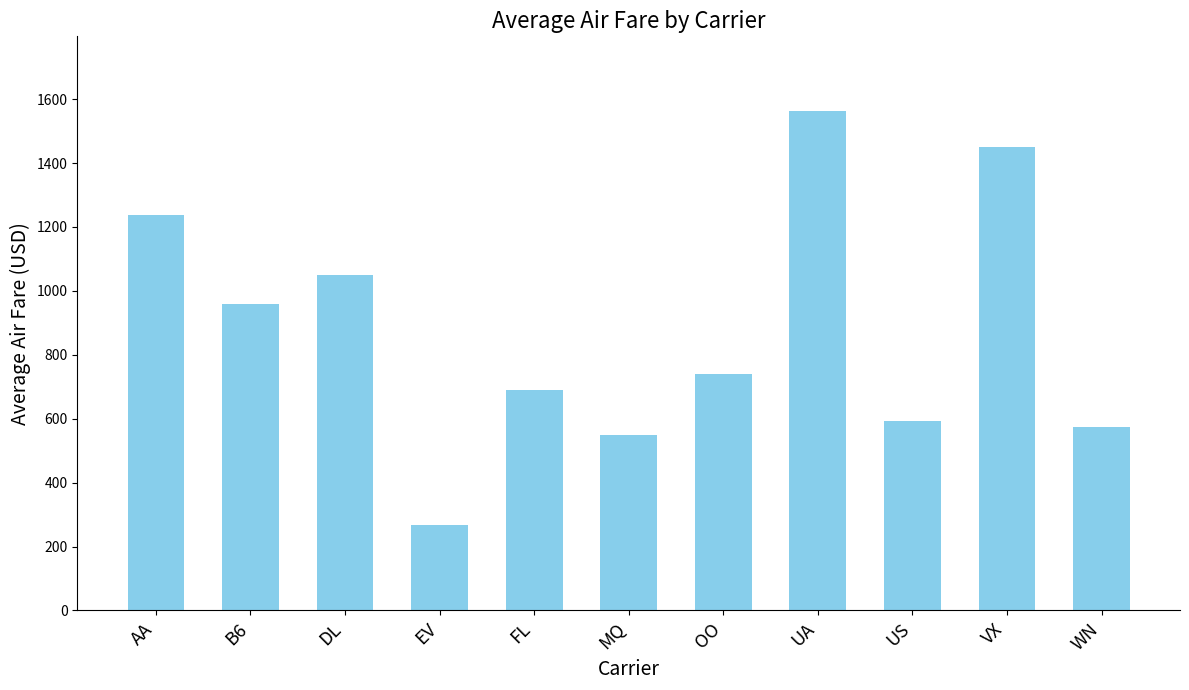

The value at MQ is 550. True or false?

True